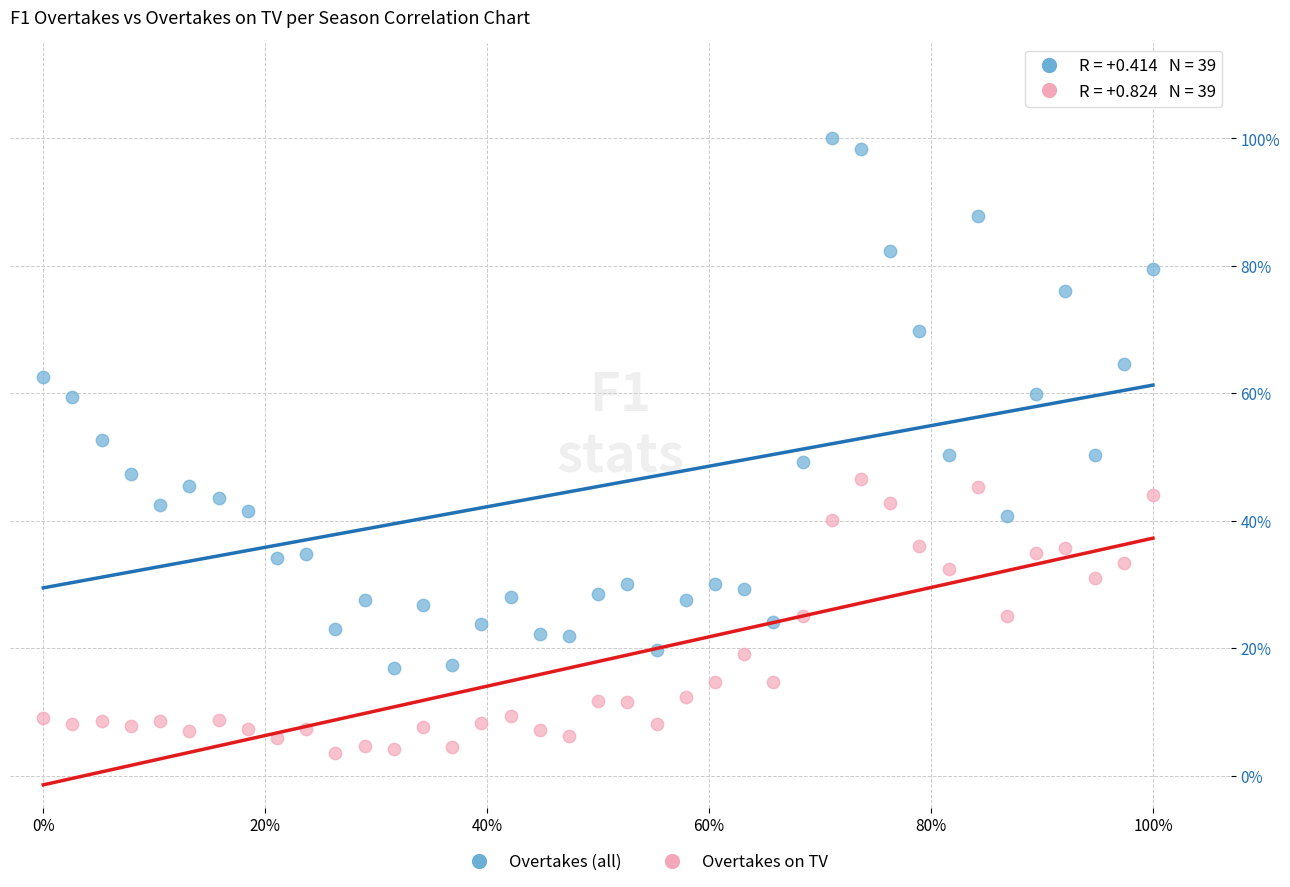

Which series contains the highest Y value?

Overtakes (all)